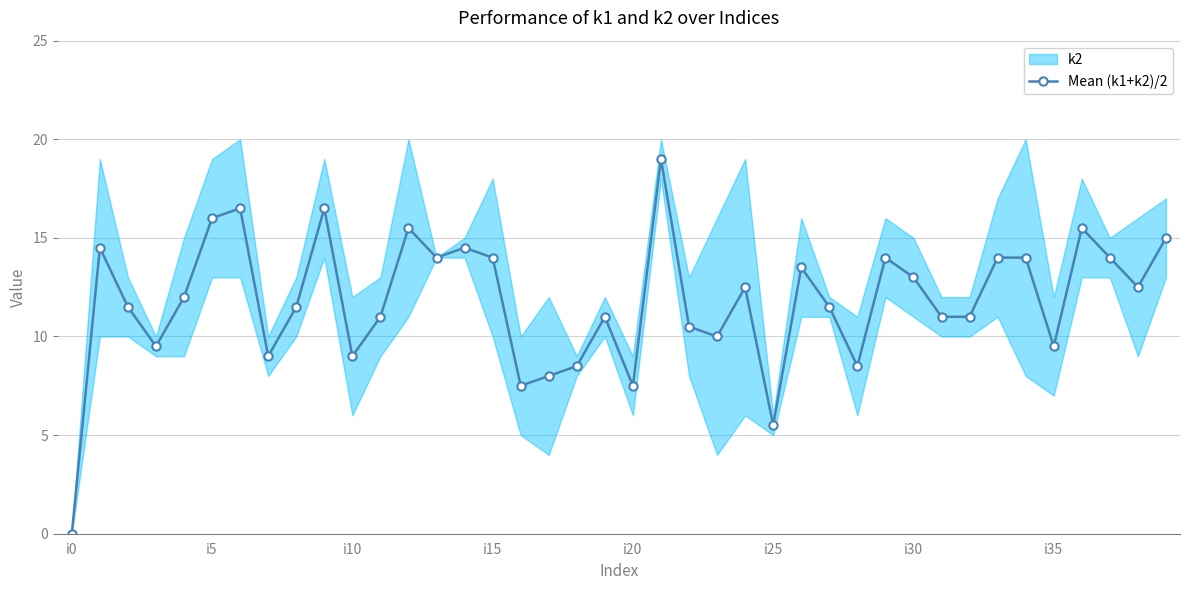

The Mean (k1+k2)/2 series shows 16.0 at i5. True or false?

True